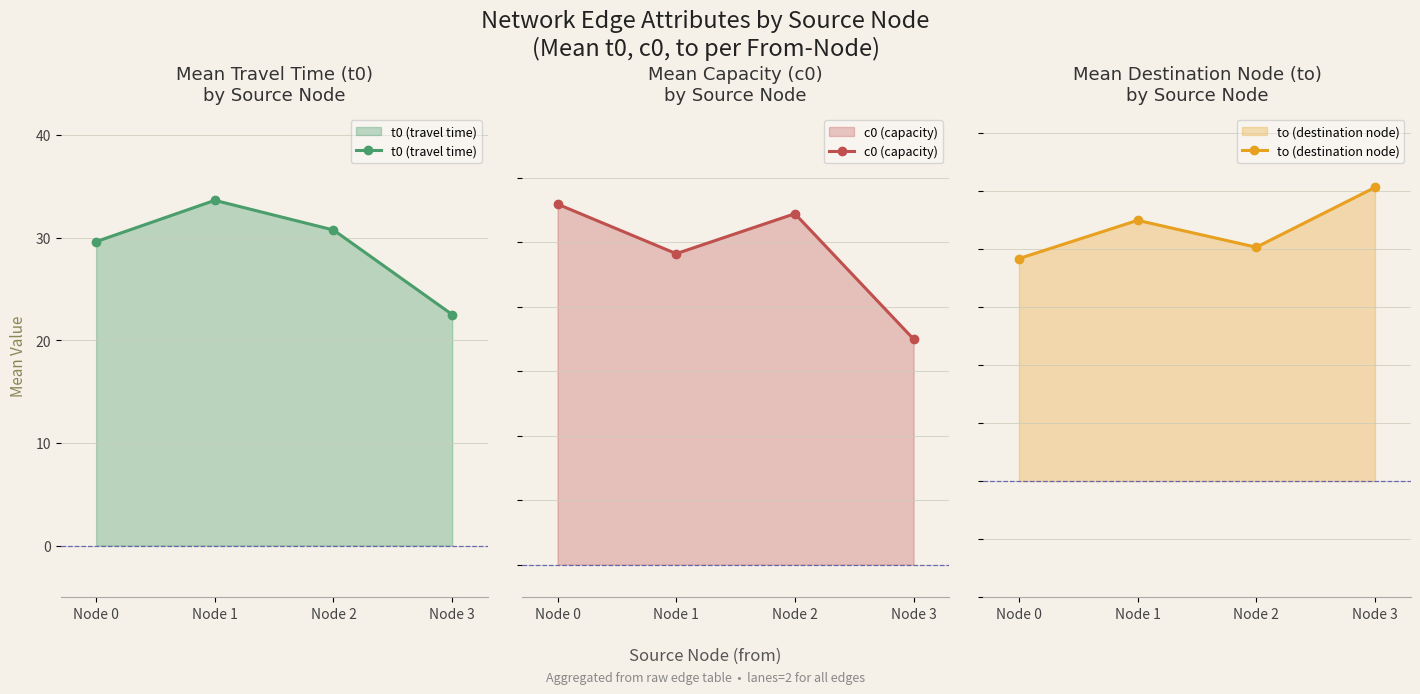

True or false: to (destination node) and c0 (capacity) intersect in this chart.

False